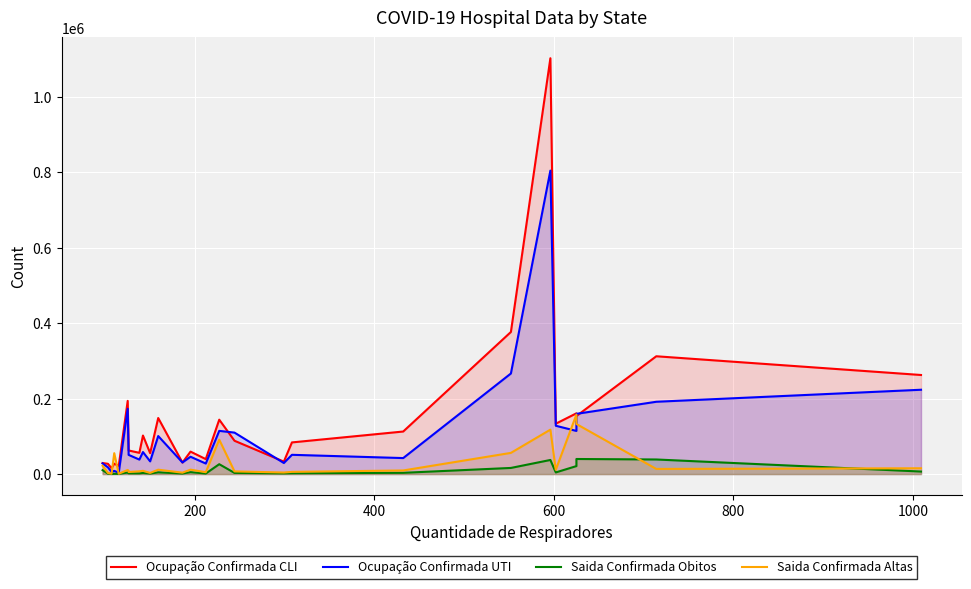

How many interior local valleys does the Ocupação Confirmada UTI series have?

9